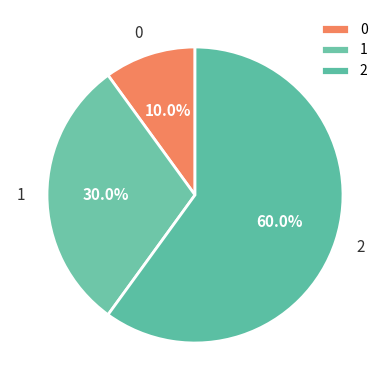

To the nearest percent, what percentage of the pie is 2?

60%